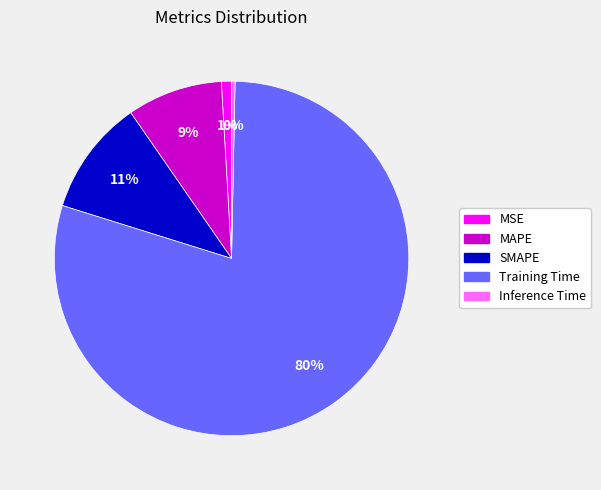

Which slice represents more than half of the pie?

Training Time